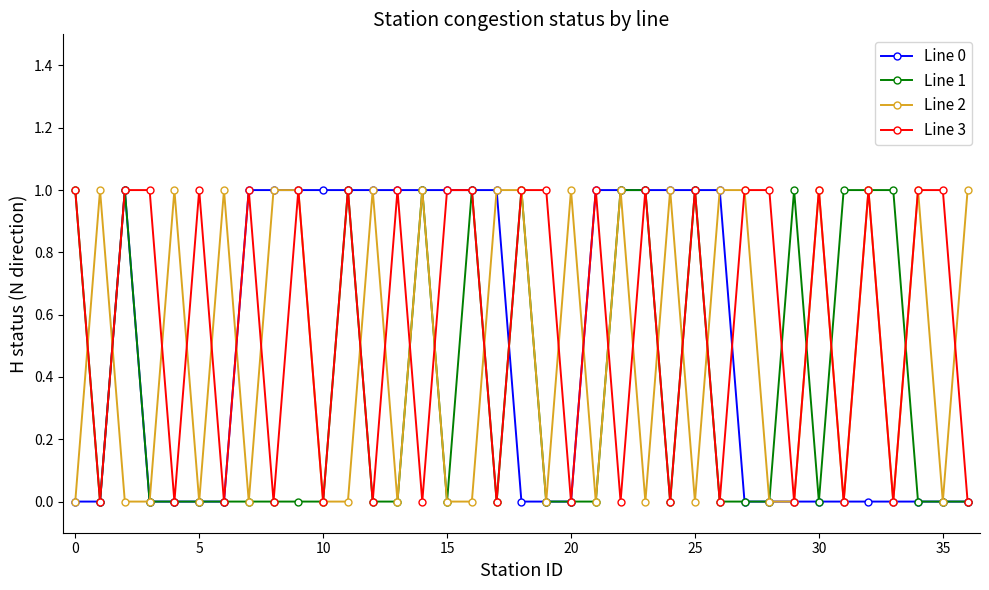

At how many categories does at least one series exceed 0?

37